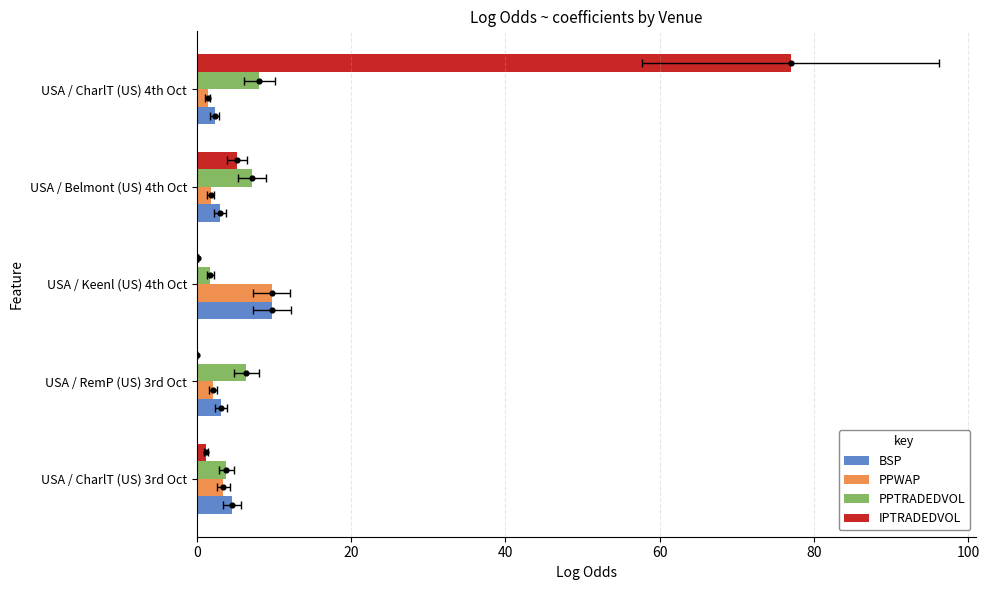

What is the total value across all series at USA / CharlT (US) 3rd Oct?

13.1